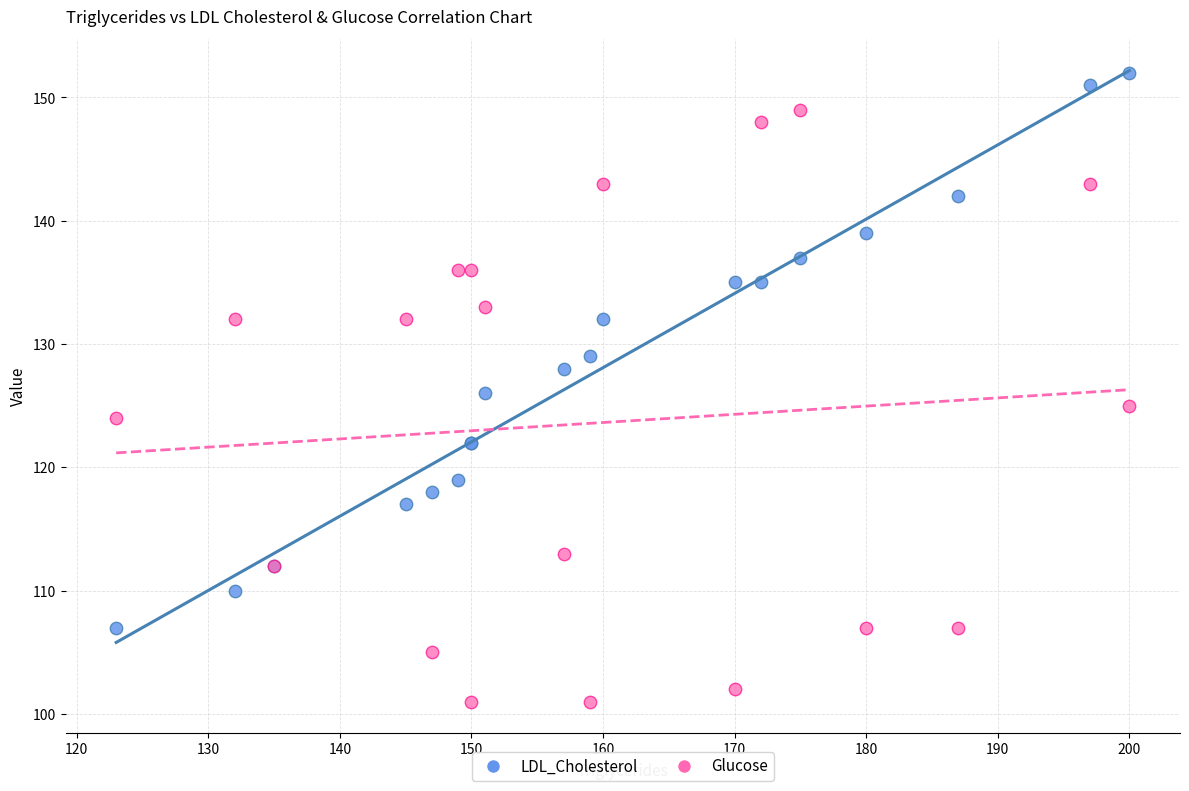

What are all the series names shown in the legend?

LDL_Cholesterol, Glucose